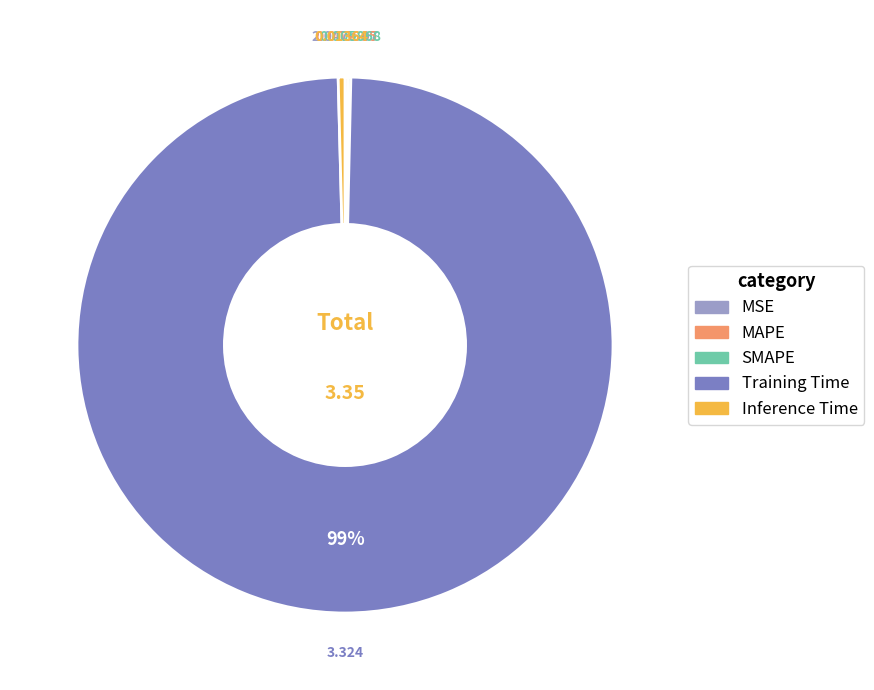

What is the largest slice in the pie chart?

Training Time